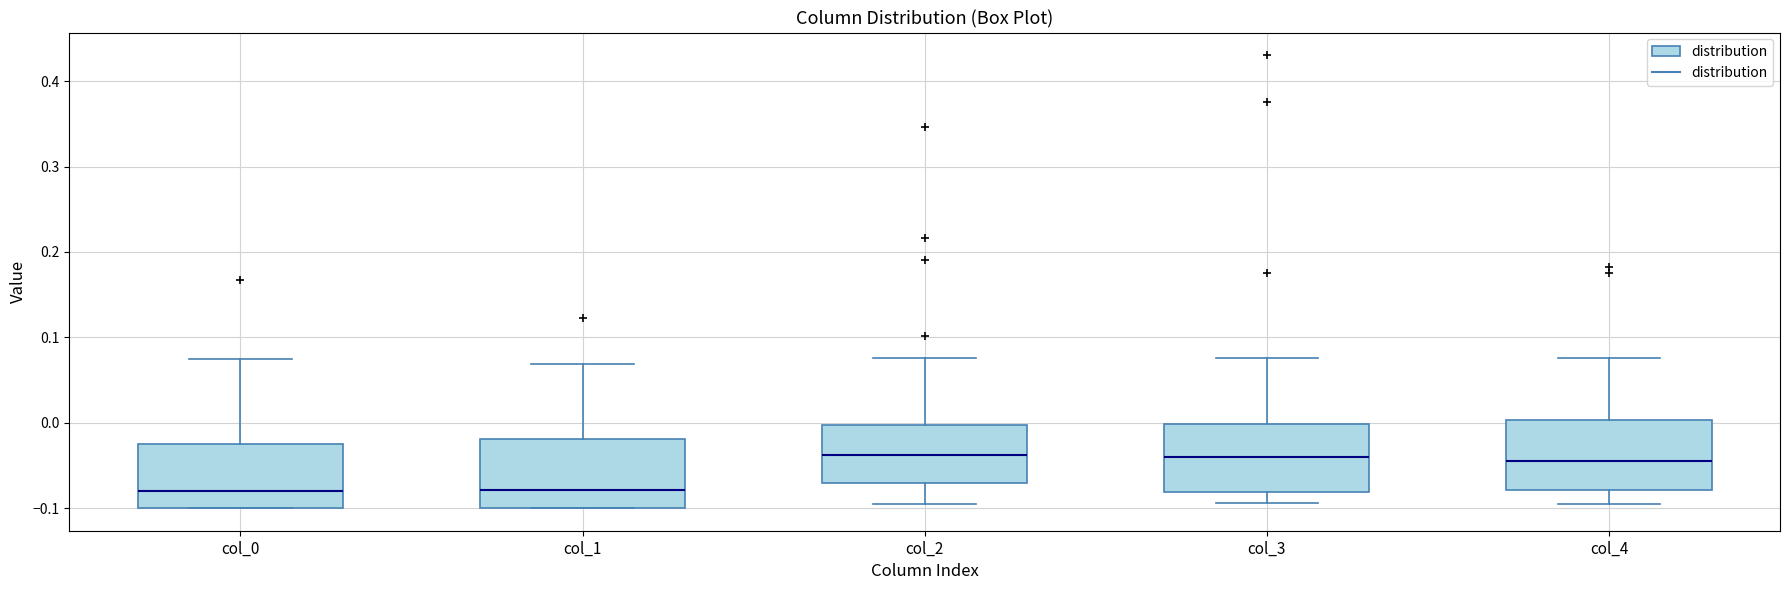

Reading left to right, transcribe this box plot: for each box, give where its median line is, the range the box spans, and where its two whiskers end, as read against the y-axis. The values are not printed on the chart, so give them approximately, as read against the axis.

col_0: median -0.08, box -0.10 to -0.02, whiskers -0.10 to 0.07
col_1: median -0.08, box -0.10 to -0.02, whiskers -0.10 to 0.07
col_2: median -0.04, box -0.07 to 0.00, whiskers -0.10 to 0.08
col_3: median -0.04, box -0.08 to 0.00, whiskers -0.09 to 0.08
col_4: median -0.04, box -0.08 to 0.00, whiskers -0.10 to 0.08